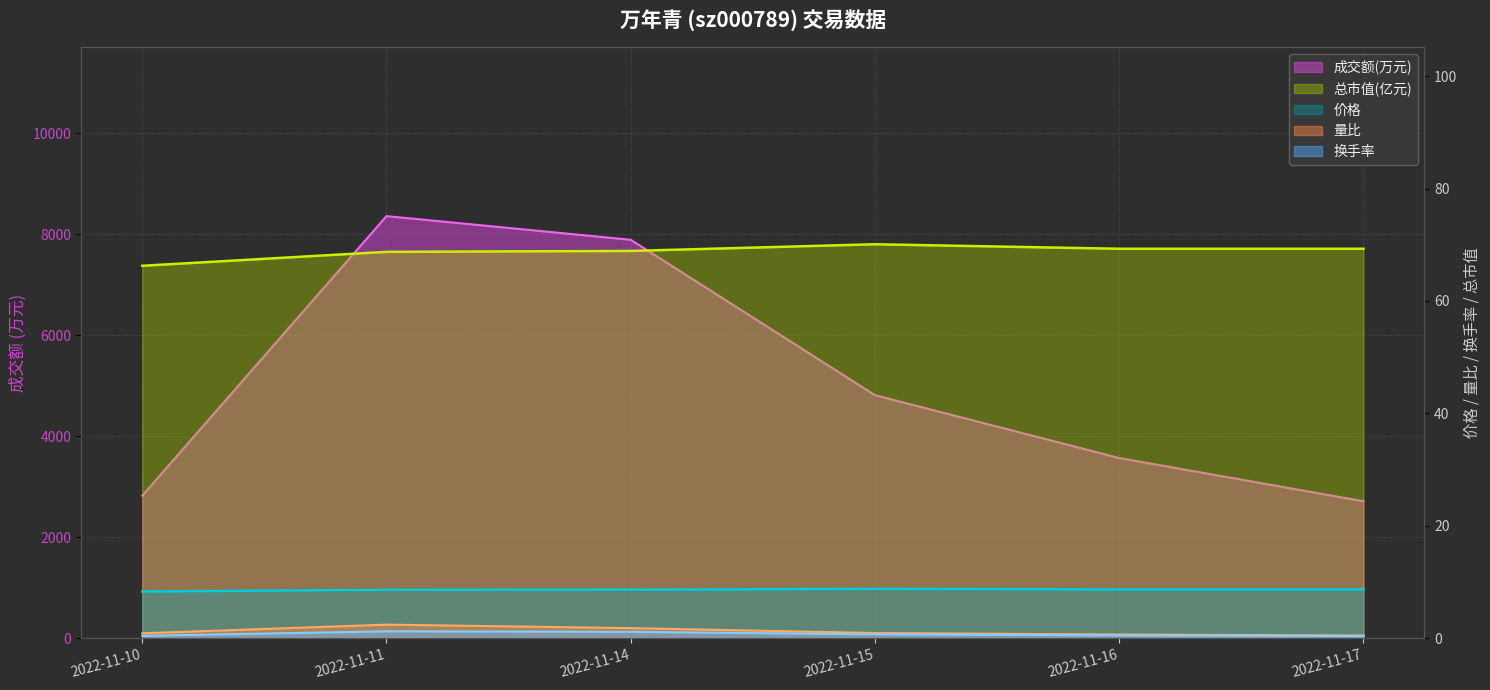

Which category has the highest value across all series?

2022-11-11